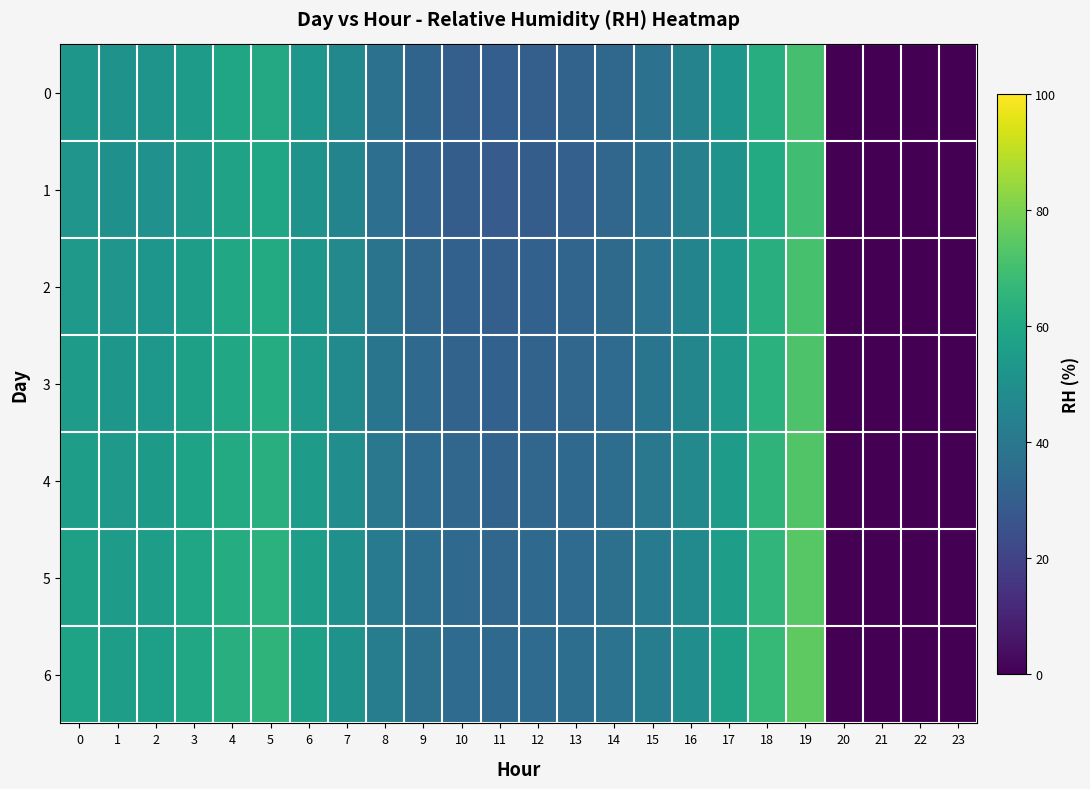

Reading left to right, what are all the values shown in this chart?

0: 0=53.0	1=51.4	2=51.9	3=55.1	4=58.9	5=60.2	6=52.5	7=46.6	8=37.8	9=32.4	10=30.2	11=29.7	12=30.2	13=31.8	14=33.9	15=37.4	16=44.6	17=52.7	18=62.4	19=70.7	20=0.0	21=0.0	22=0.0	23=0.0
1: 0=52.0	1=50.0	2=50.5	3=54.0	4=57.5	5=59.0	6=51.0	7=45.0	8=36.5	9=31.5	10=29.5	11=28.9	12=29.5	13=30.8	14=32.9	15=36.5	16=43.5	17=51.5	18=61.0	19=69.5	20=0.0	21=0.0	22=0.0	23=0.0
2: 0=54.0	1=52.0	2=52.5	3=56.0	4=59.5	5=61.0	6=53.0	7=47.0	8=38.5	9=33.0	10=31.0	11=30.2	12=31.0	13=32.5	14=34.5	15=38.0	16=45.0	17=53.5	18=63.0	19=71.0	20=0.0	21=0.0	22=0.0	23=0.0
3: 0=55.0	1=53.0	2=53.5	3=57.0	4=60.0	5=62.0	6=54.0	7=48.0	8=39.0	9=34.0	10=32.0	11=31.0	12=32.0	13=33.0	14=35.0	15=39.0	16=46.0	17=54.0	18=64.0	19=72.0	20=0.0	21=0.0	22=0.0	23=0.0
4: 0=56.0	1=54.0	2=54.5	3=58.0	4=61.0	5=63.0	6=55.0	7=49.0	8=40.0	9=35.0	10=33.0	11=32.0	12=33.0	13=34.0	14=36.0	15=40.0	16=47.0	17=55.0	18=65.0	19=73.0	20=0.0	21=0.0	22=0.0	23=0.0
5: 0=57.0	1=55.0	2=55.5	3=59.0	4=62.0	5=64.0	6=56.0	7=50.0	8=41.0	9=36.0	10=34.0	11=33.0	12=34.0	13=35.0	14=37.0	15=41.0	16=48.0	17=56.0	18=66.0	19=74.0	20=0.0	21=0.0	22=0.0	23=0.0
6: 0=58.0	1=56.0	2=56.5	3=60.0	4=63.0	5=65.0	6=57.0	7=51.0	8=42.0	9=37.0	10=35.0	11=34.0	12=35.0	13=36.0	14=38.0	15=42.0	16=49.0	17=57.0	18=67.0	19=75.0	20=0.0	21=0.0	22=0.0	23=0.0